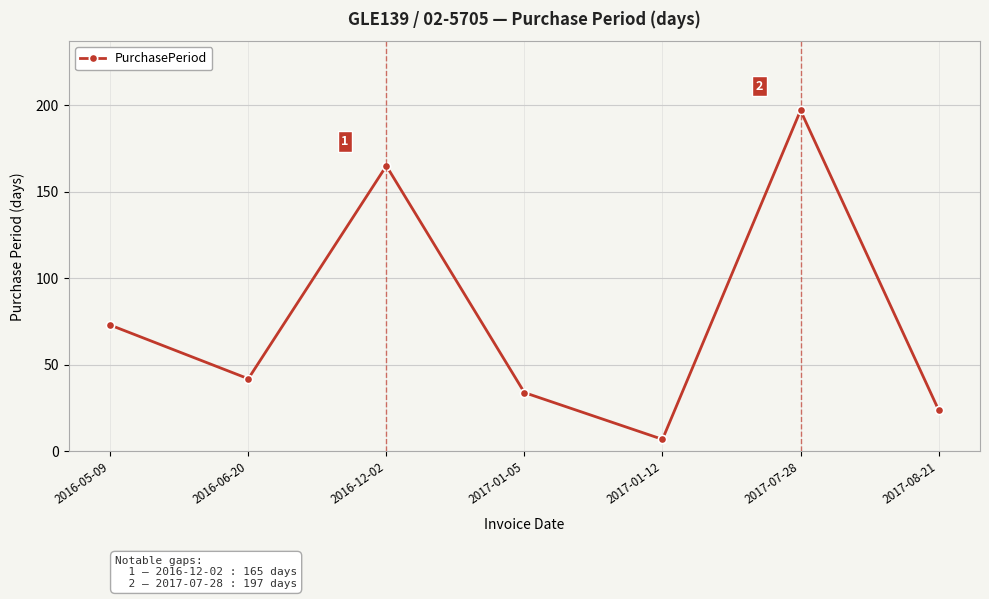

List the labels in order of value, largest first.

2017-07-28, 2016-12-02, 2016-05-09, 2016-06-20, 2017-01-05, 2017-08-21, 2017-01-12